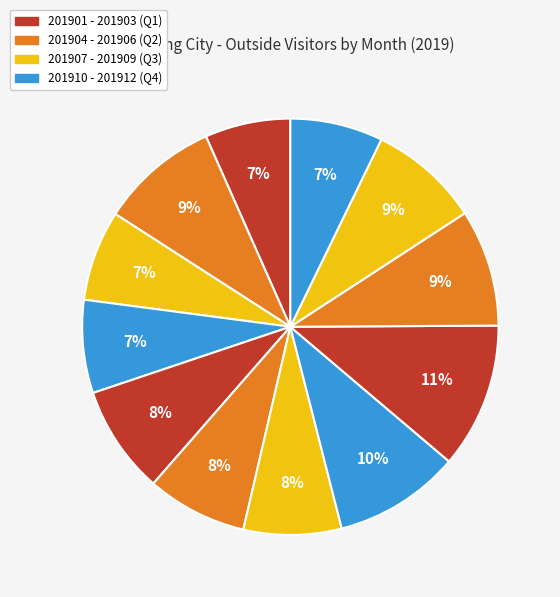

How many slices are in this pie chart?

12